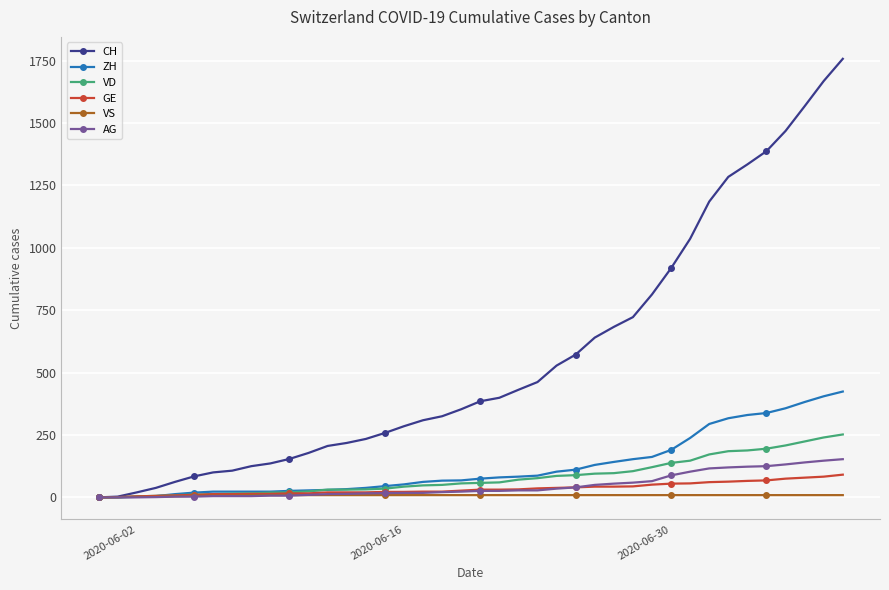

How many series are shown in this chart?

6